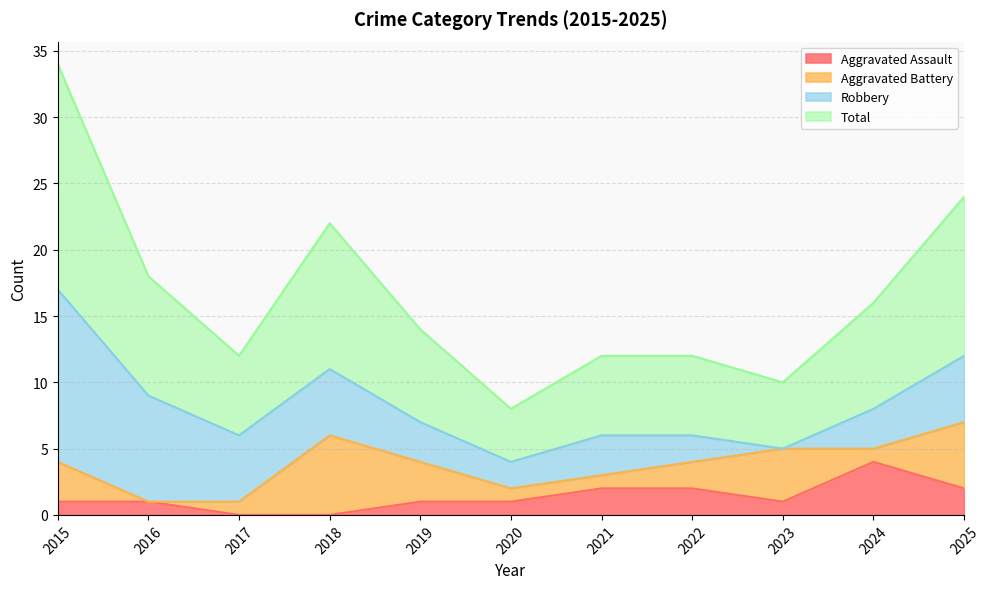

What is the average value of the Total series?

8